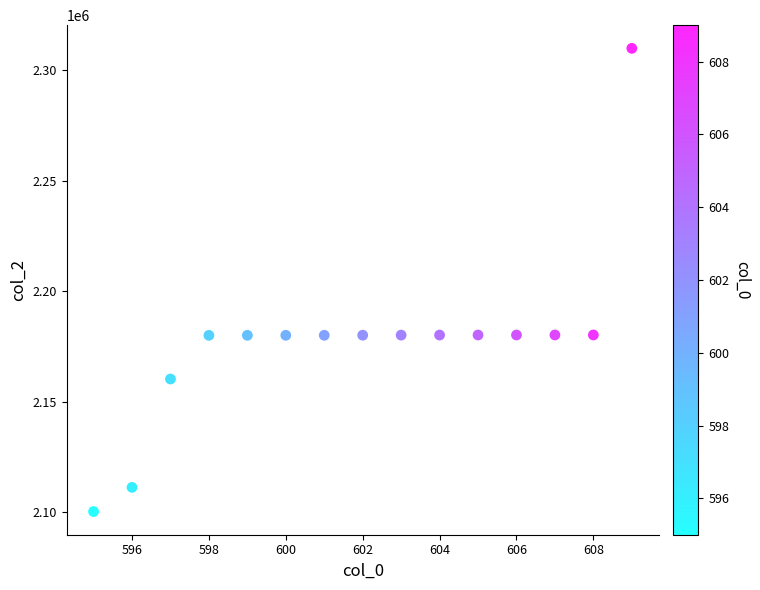

What is the range of Y values (max minus min)?

209657